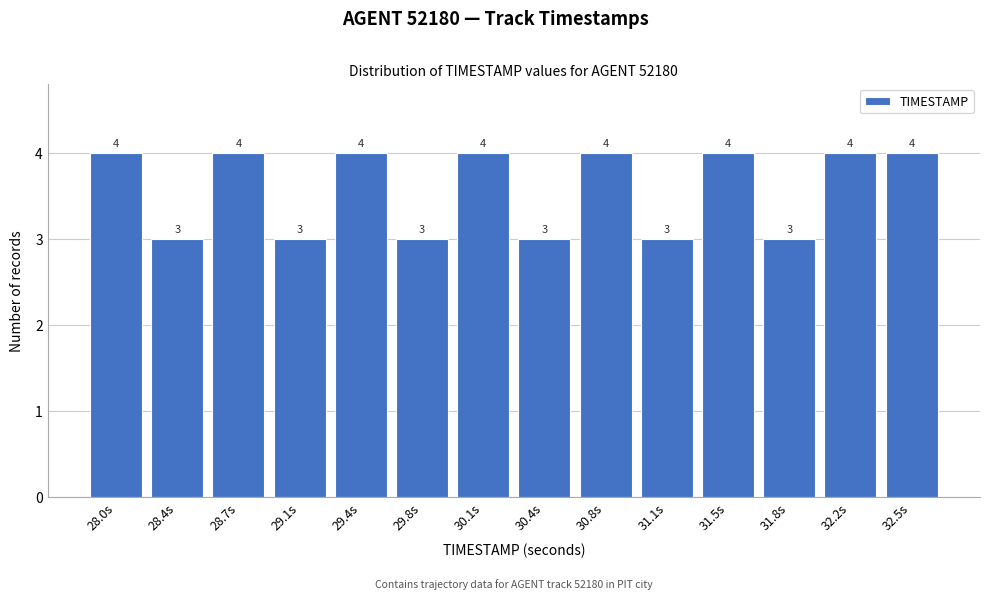

Reading left to right, transcribe all the data shown in this chart.

4	3	4	3	4	3	4	3	4	3	4	3	4	4